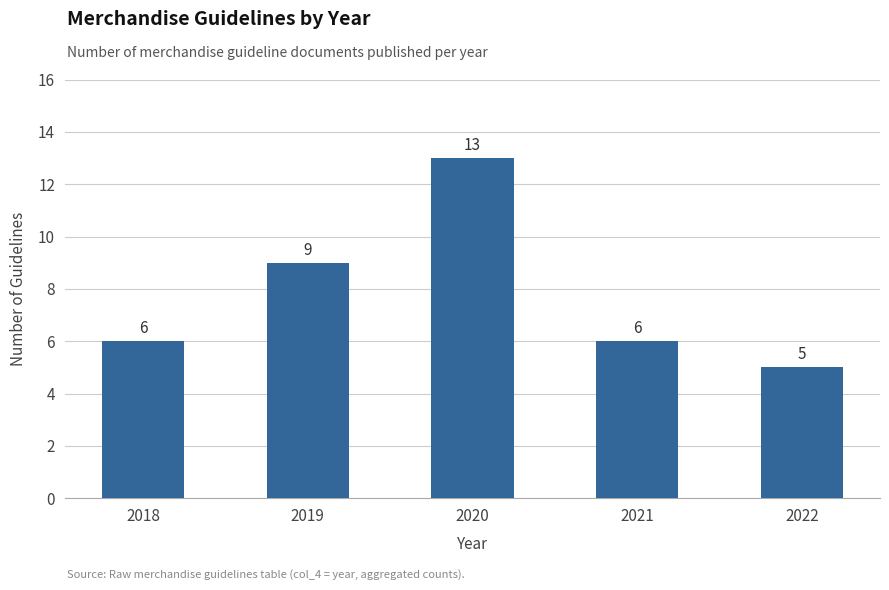

Count the number of categories in the chart.

5